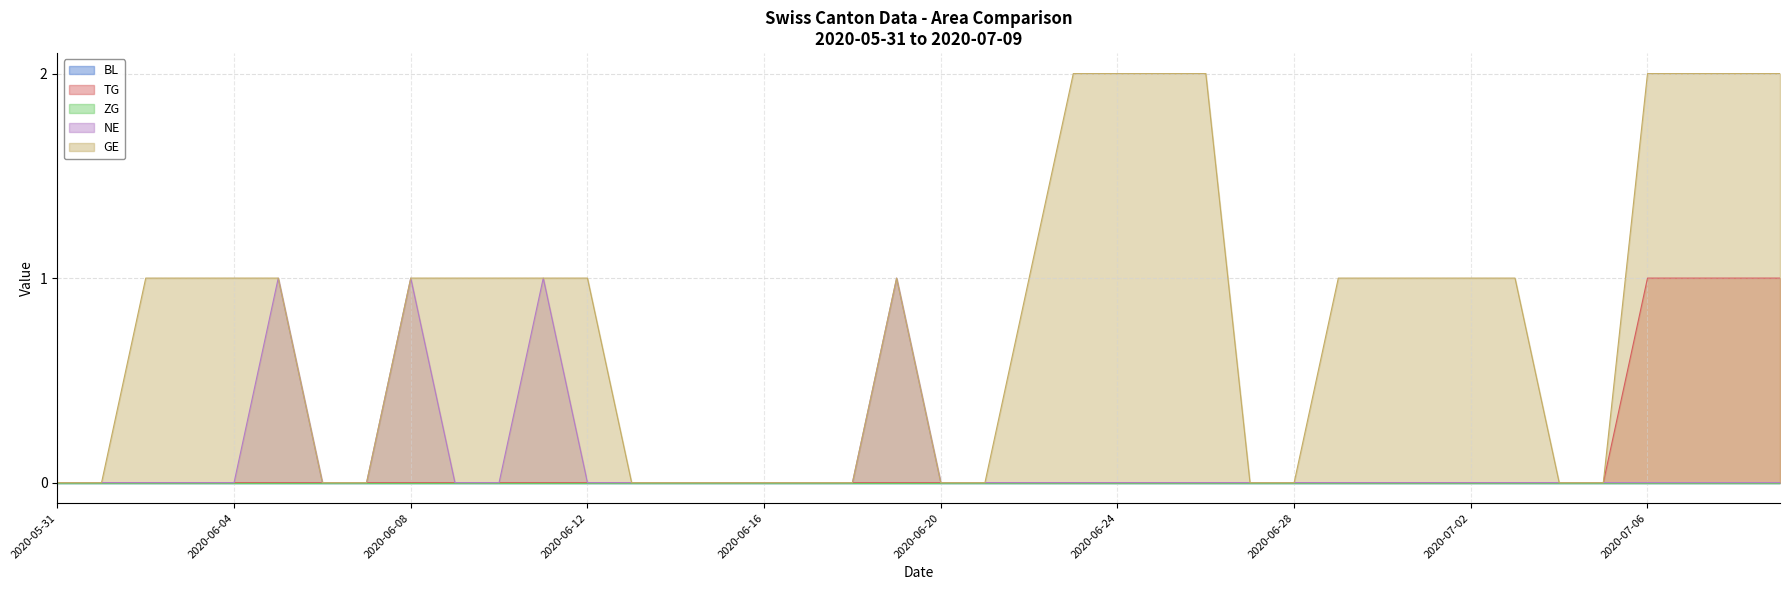

True or false: TG has more than 1 points higher than both neighbors.

False